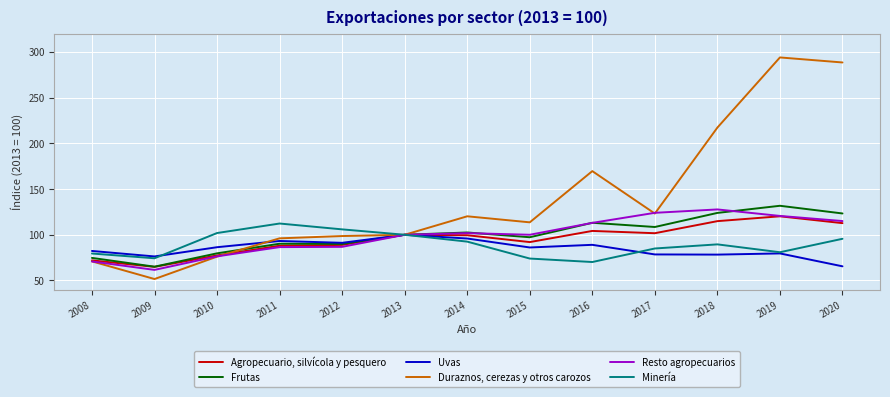

In Agropecuario, silvícola y pesquero, how many points are higher than both neighbors (excluding endpoints)?

3